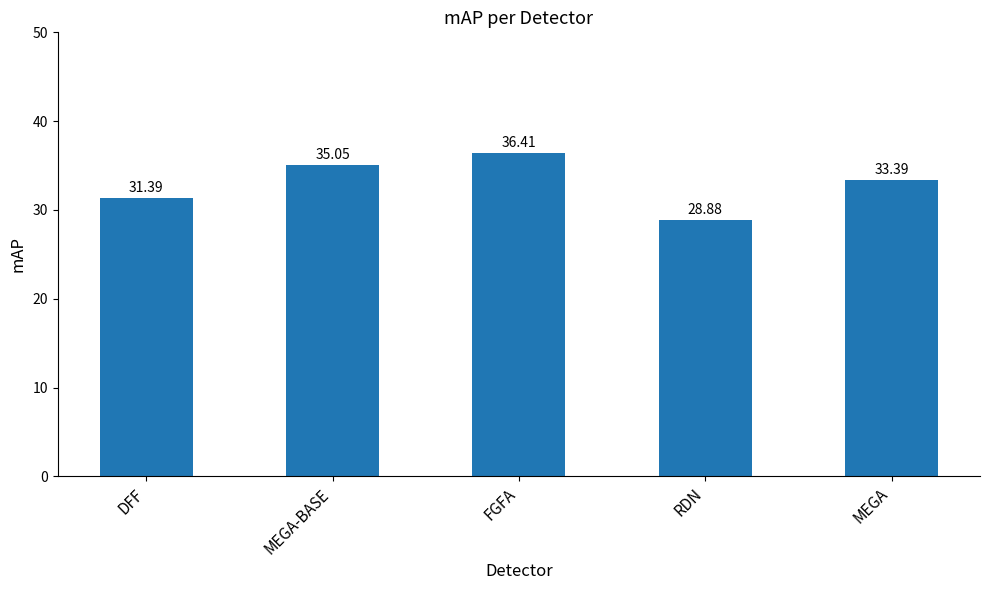

List the labels in order of value, smallest first.

RDN, DFF, MEGA, MEGA-BASE, FGFA